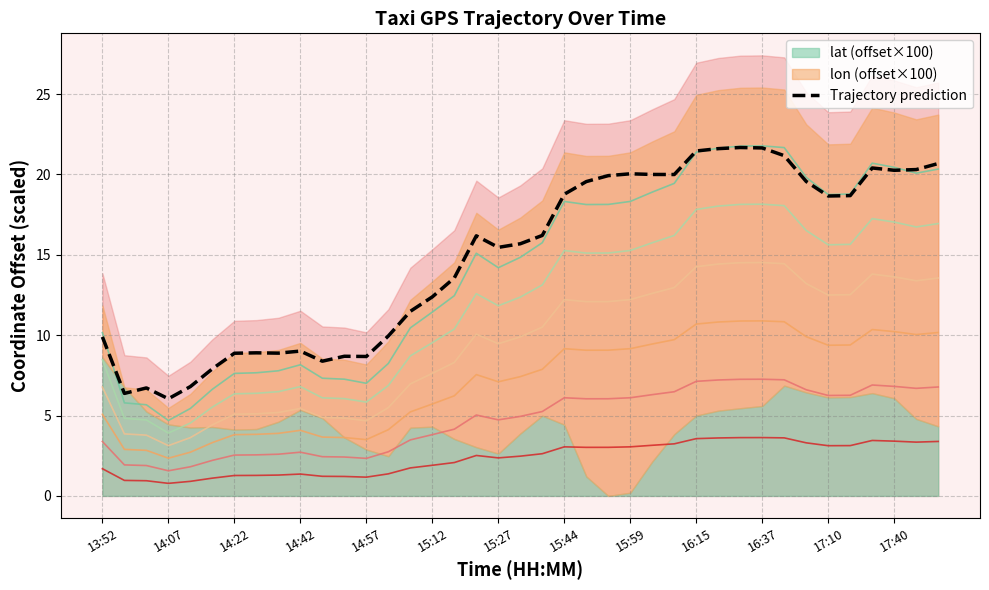

How many lines are shown in the chart?

1